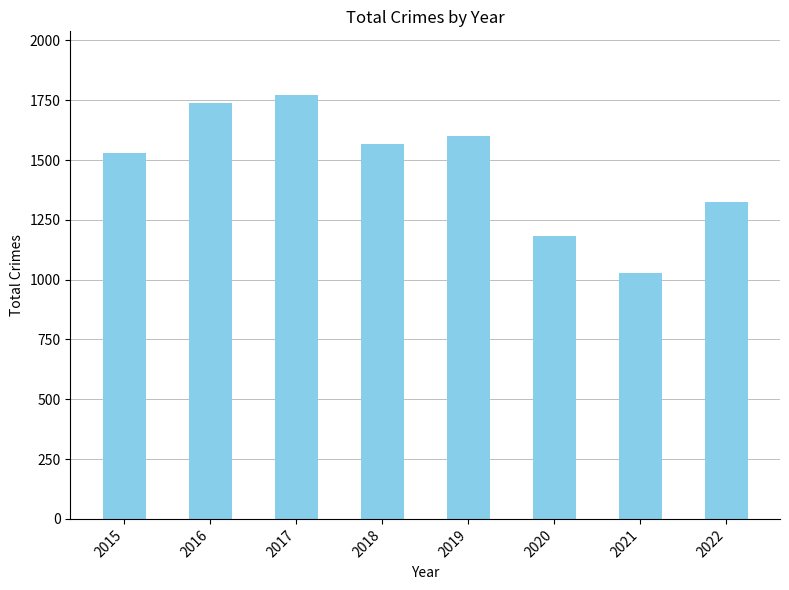

What is the value of the 2nd bar from the left?

1738